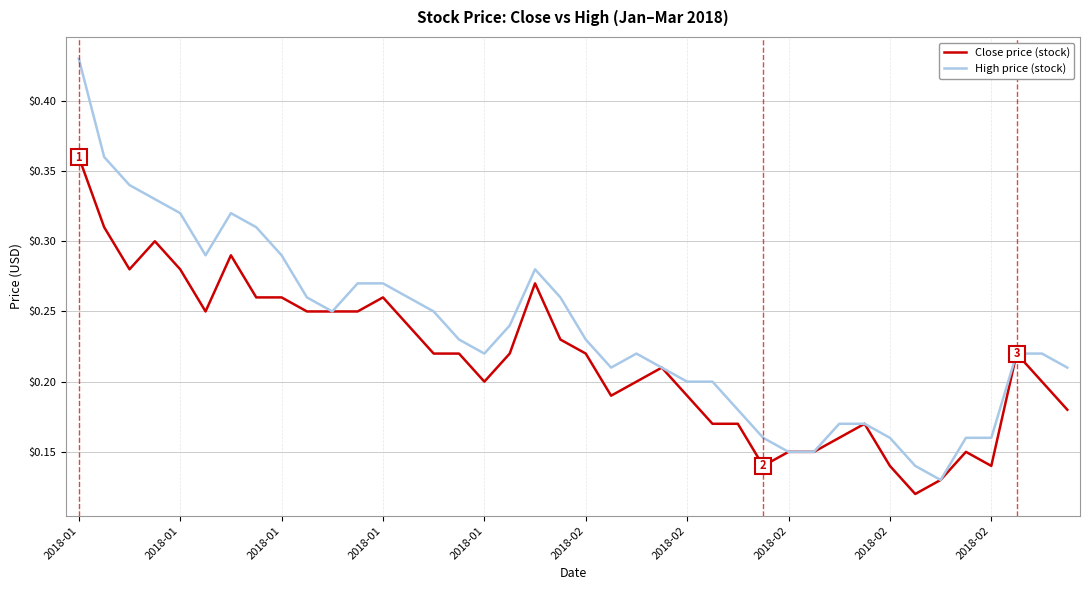

What is the sum of all Close price (stock) values?

8.6